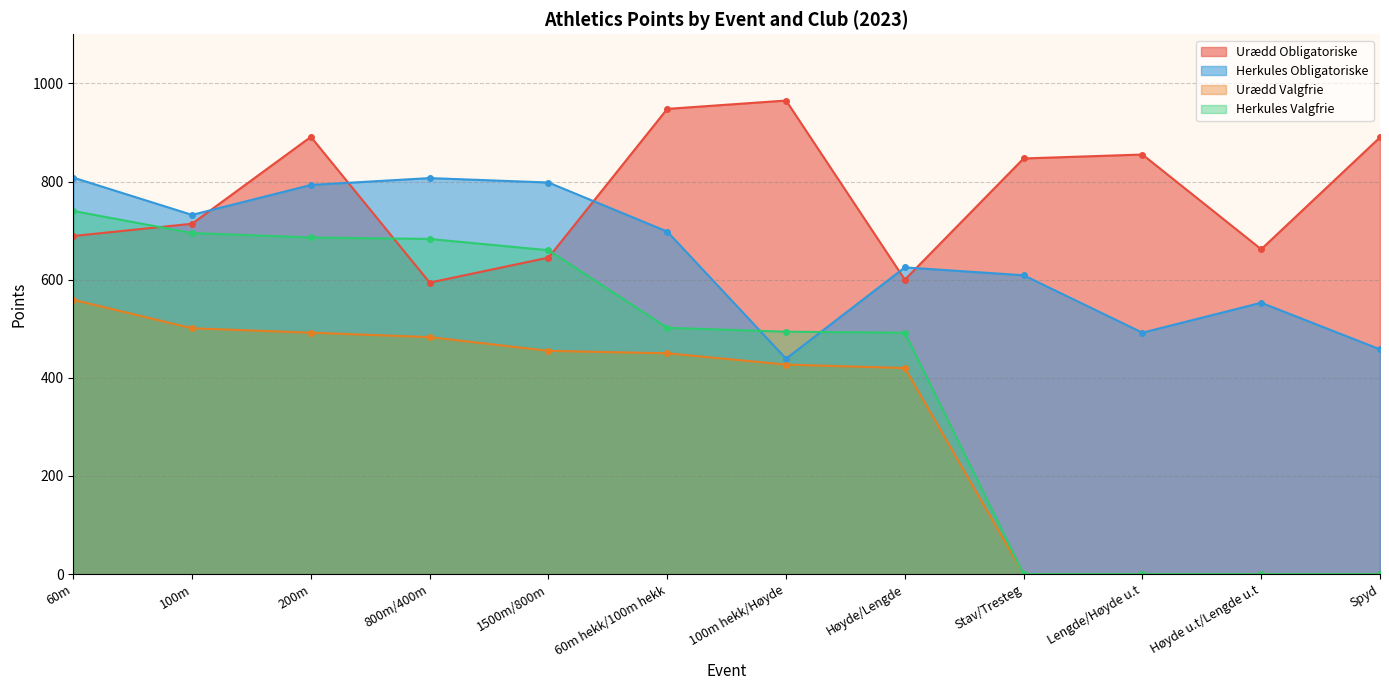

What is the label of the 6th point from the left?

60m hekk/100m hekk